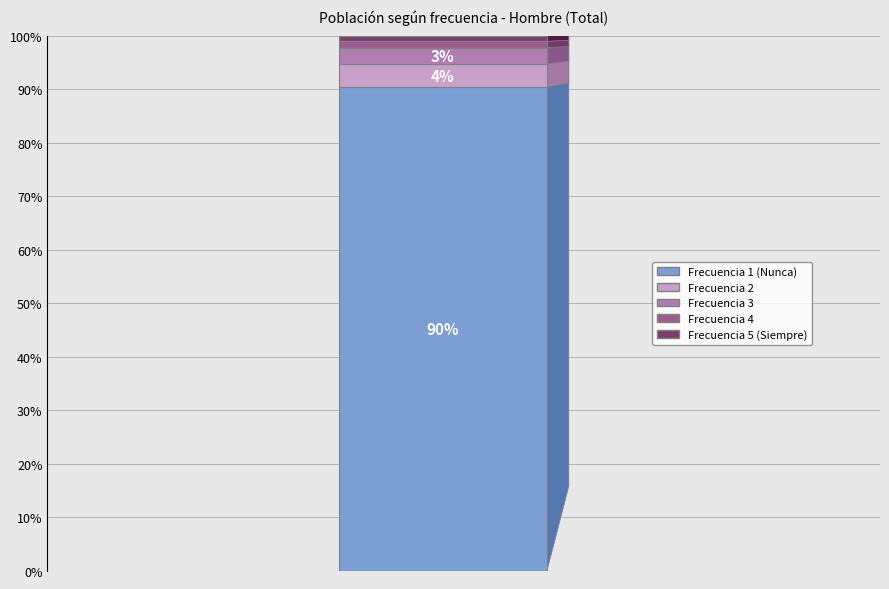

True or false: 2.0 accounts for 11% of the total.

False